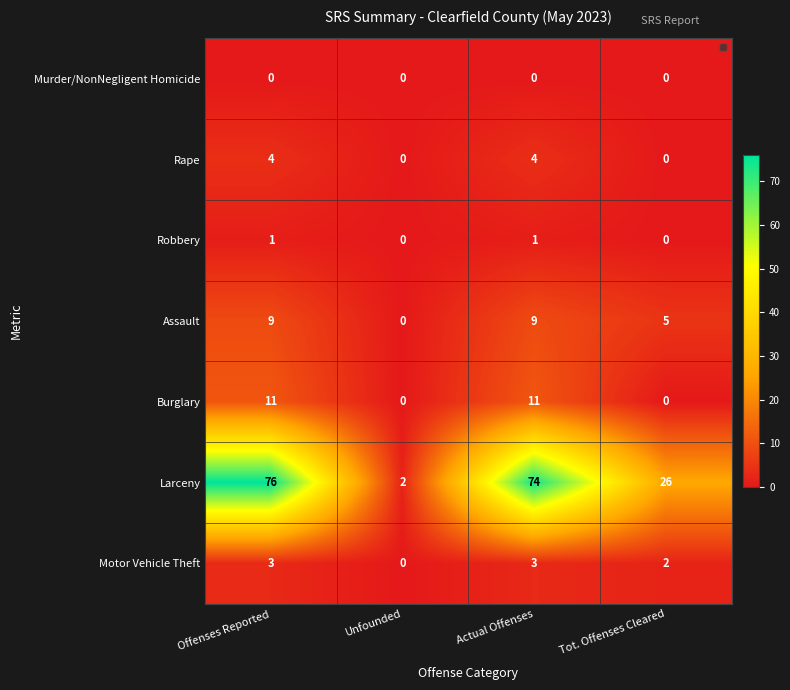

At which category is the sum across all series the highest?

Offenses Reported